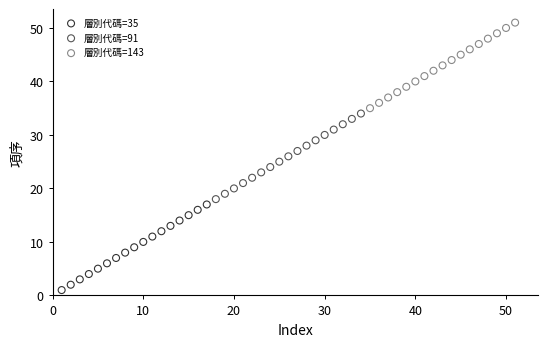

Which series reaches the minimum Y coordinate?

層別代碼=35